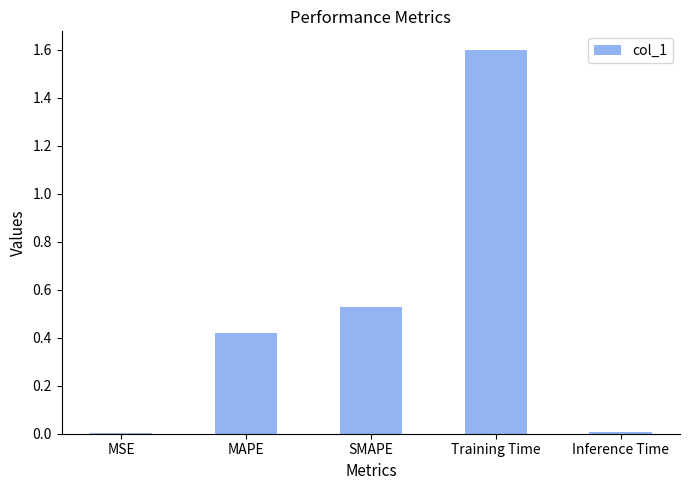

What is the sum of all values?

2.6